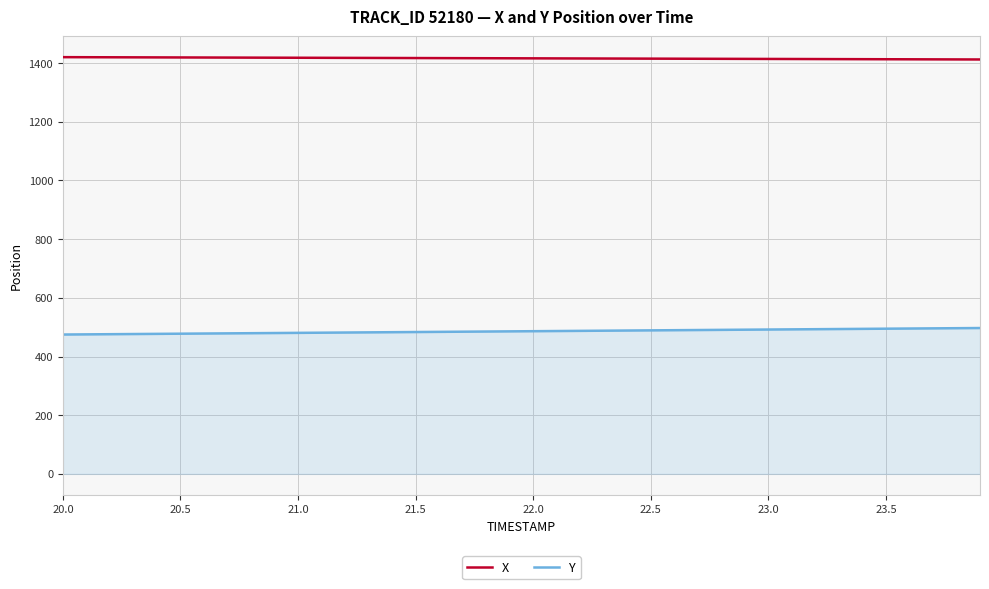

What is the difference between the maximum and minimum values in the Y series?

22.2